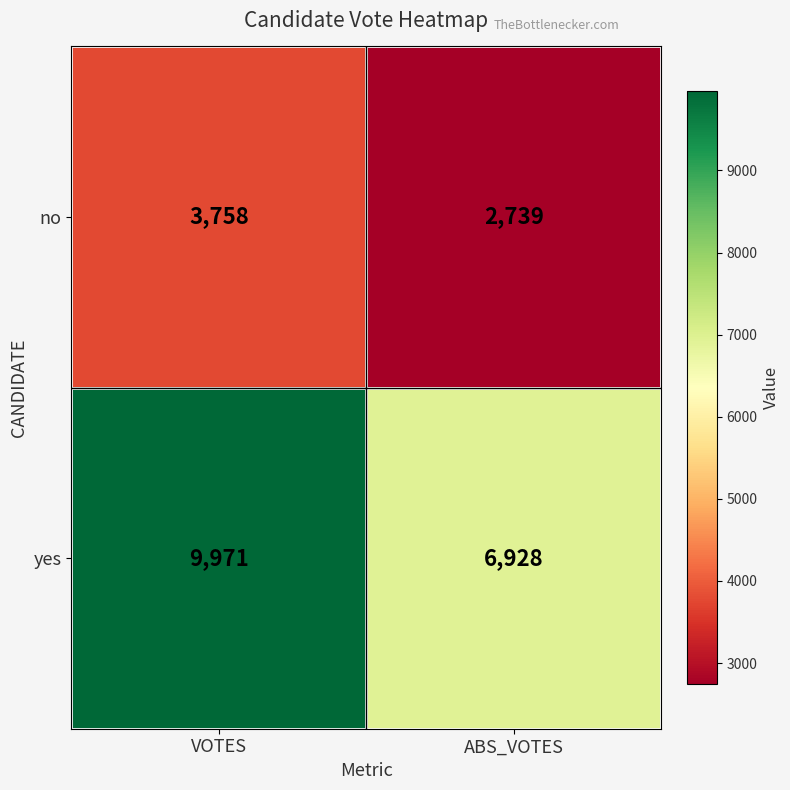

Which category has the lowest value across all series?

ABS_VOTES